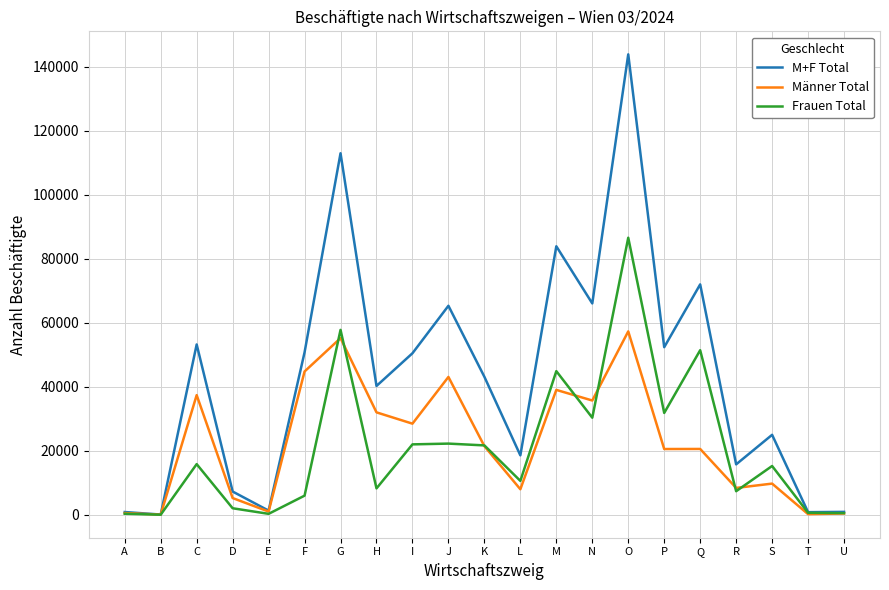

What is the greatest value displayed?

143883